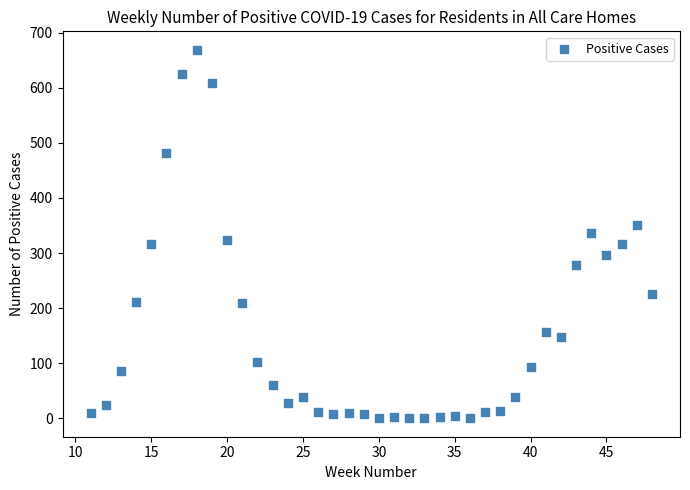

What is the range of Y values (max minus min)?

669